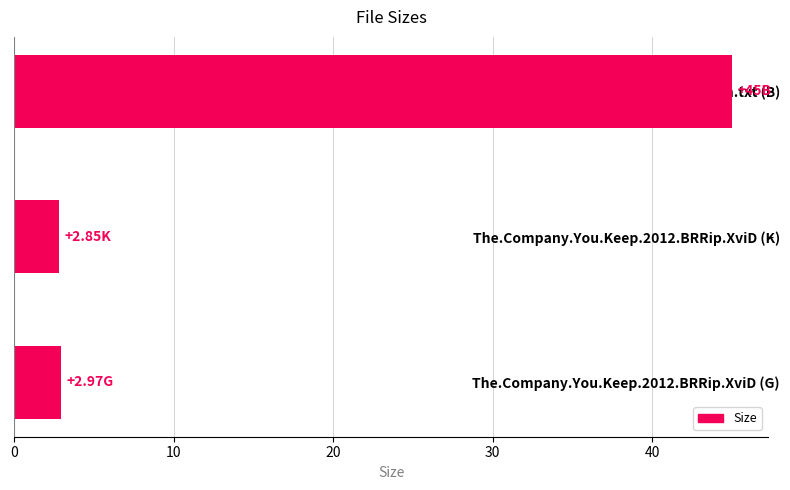

What is the difference between the second highest and minimum values?

0.1